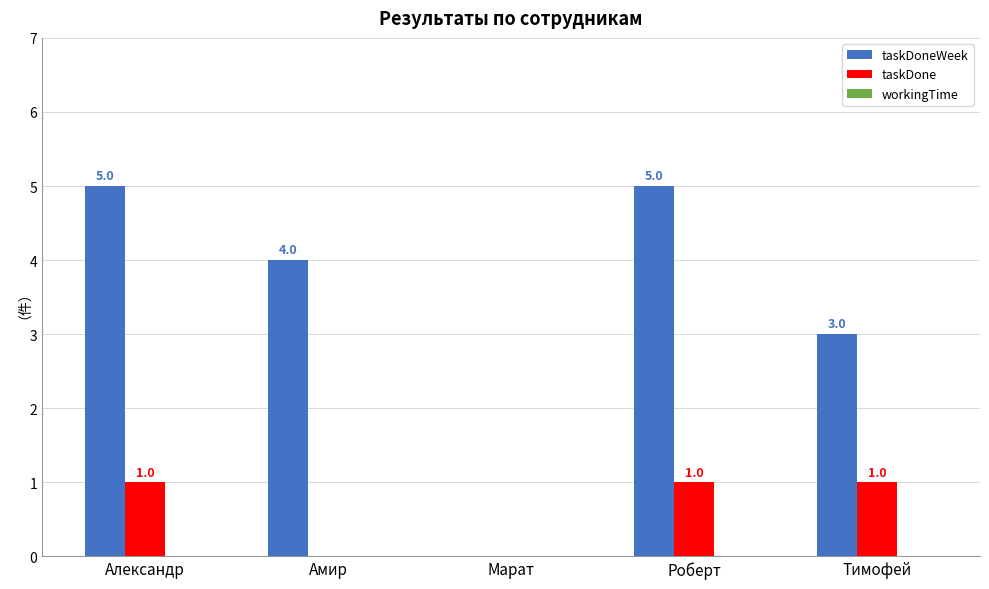

Which series has the widest spread of values?

taskDoneWeek